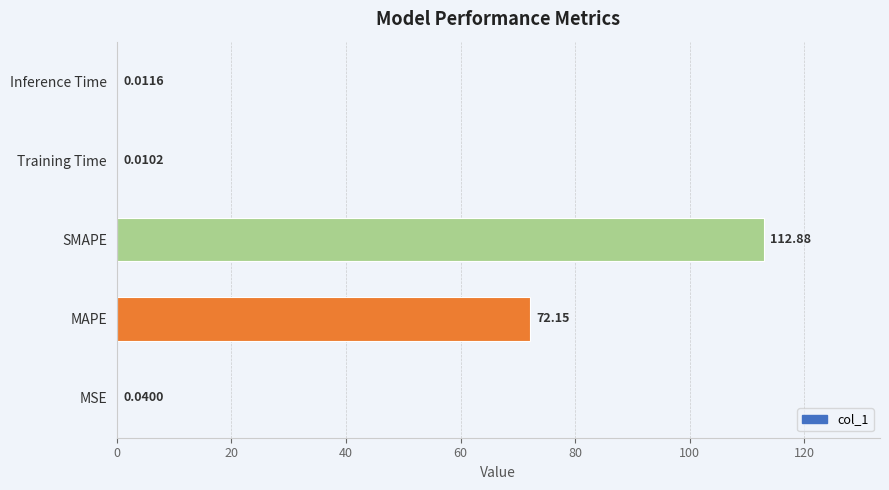

Between MSE and SMAPE, which is larger?

SMAPE